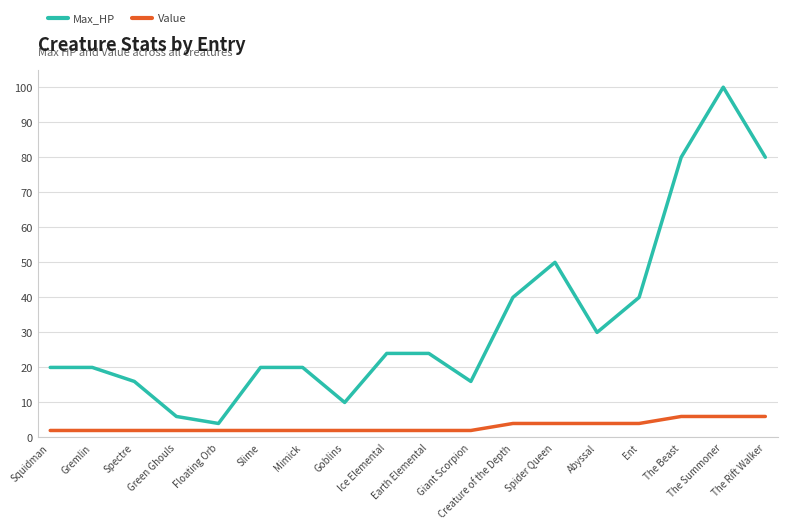

Rank the series by their maximum value, from lowest to highest.

Value, Max_HP